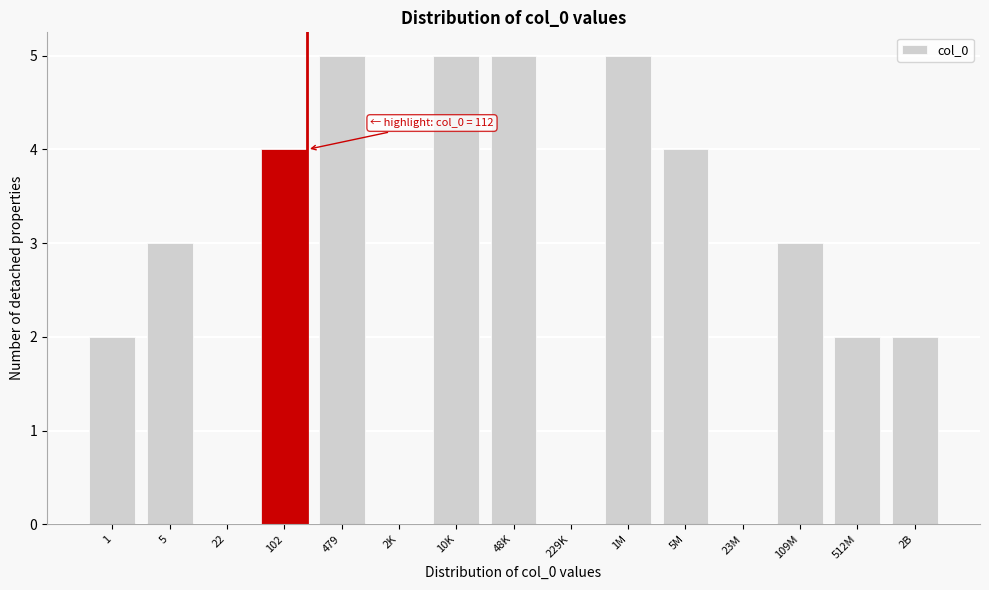

Reading left to right, what are all the values shown in this chart?

1=2	5=3	22=0	102=4	479=5	2K=0	10K=5	48K=5	229K=0	1M=5	5M=4	23M=0	109M=3	512M=2	2B=2